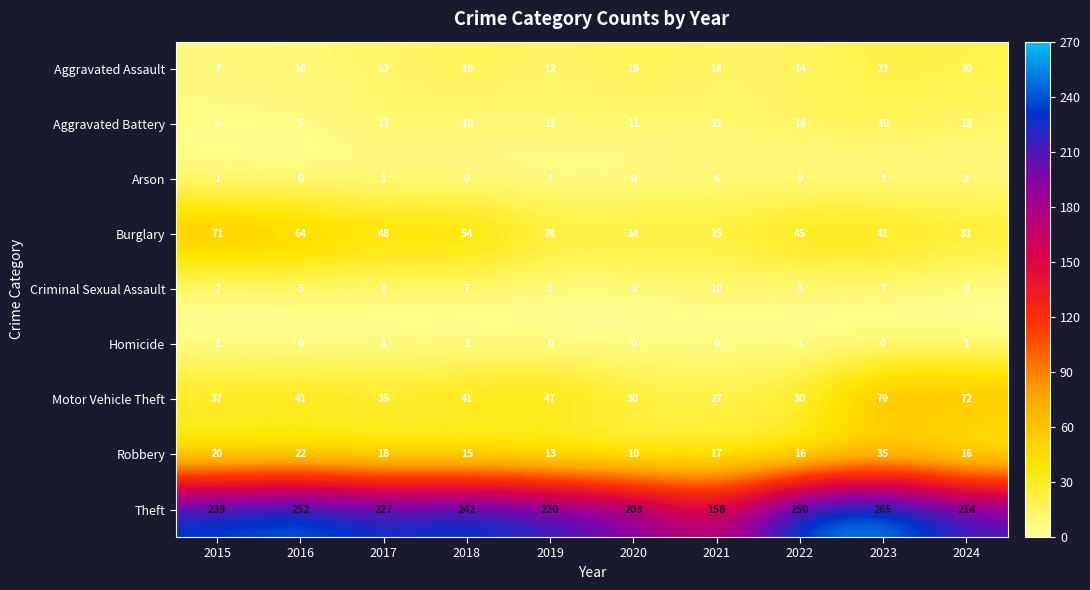

How many data points does each series have?

10